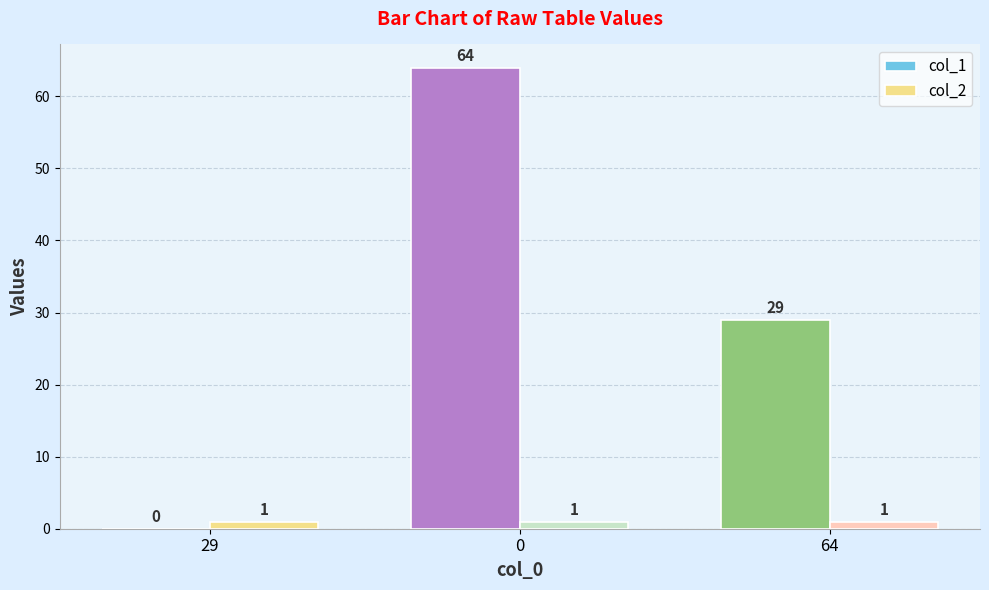

What is the total value across all series at 64?

30